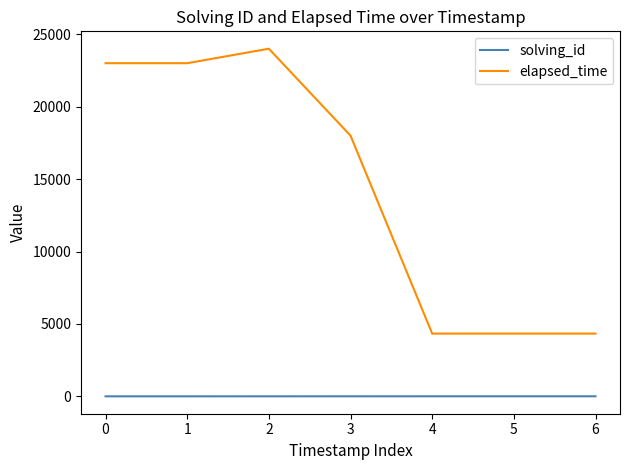

True or false: solving_id has a value of 1 at 0.

True